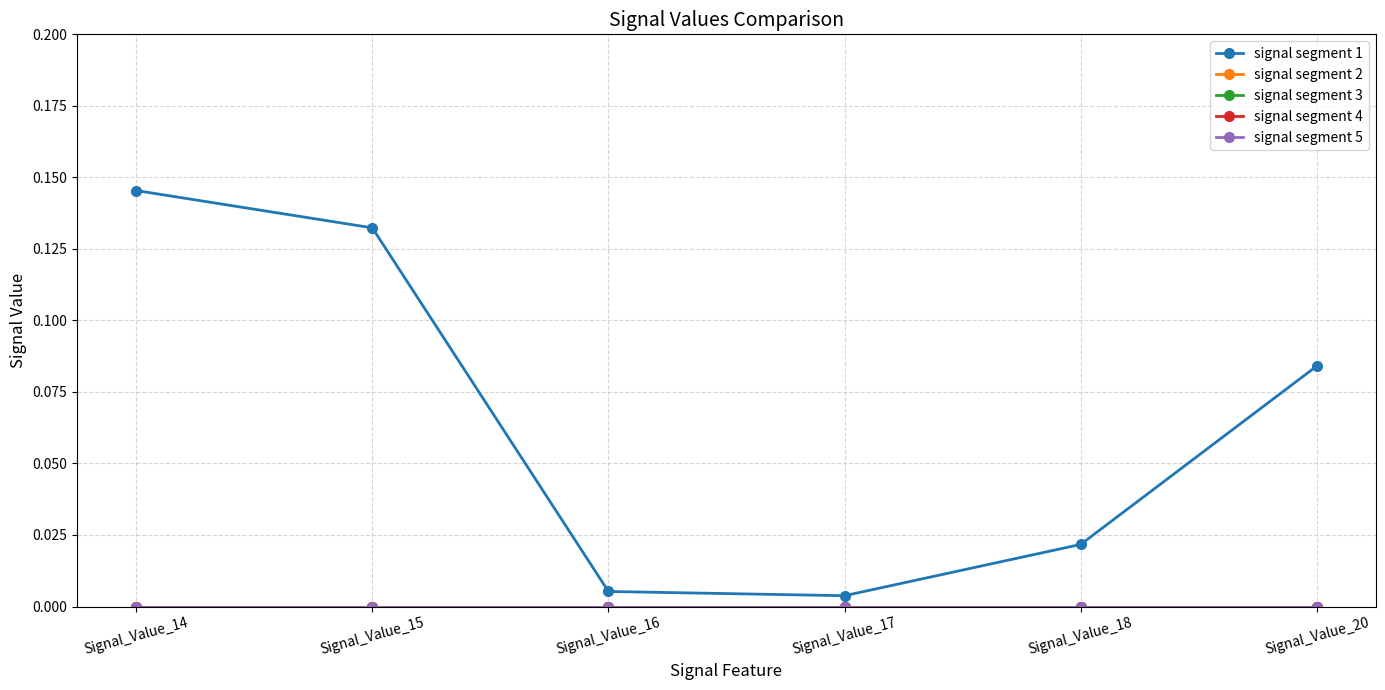

Reading left to right, list all the values displayed in this chart.

signal segment 1: 0.1	0.1	0.0	0.0	0.0	0.1
signal segment 2: 0.0	0.0	0.0	0.0	0.0	0.0
signal segment 3: 0.0	0.0	0.0	0.0	0.0	0.0
signal segment 4: 0.0	0.0	0.0	0.0	0.0	0.0
signal segment 5: 0.0	0.0	0.0	0.0	0.0	0.0